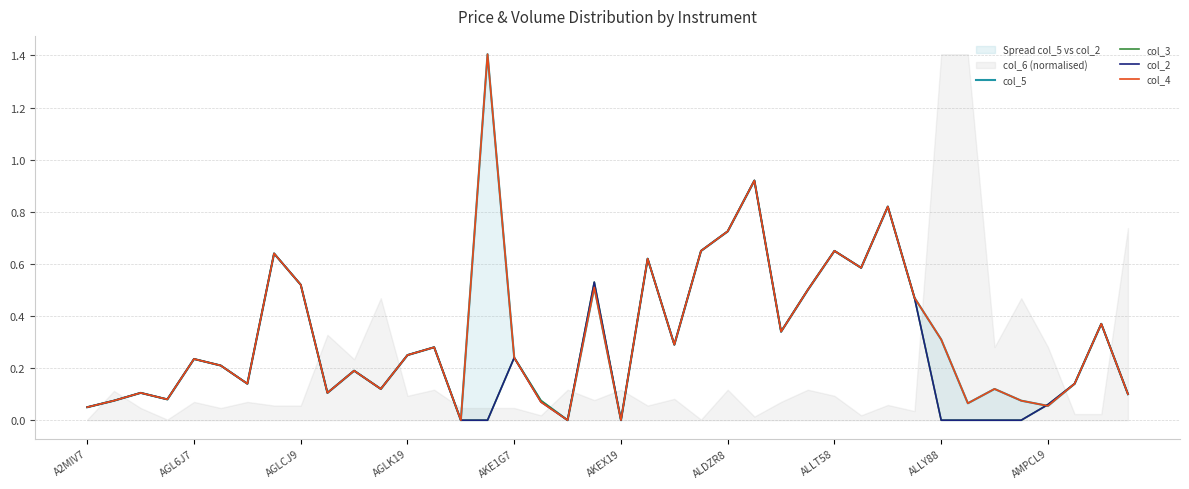

At how many categories does at least one series exceed 1?

1